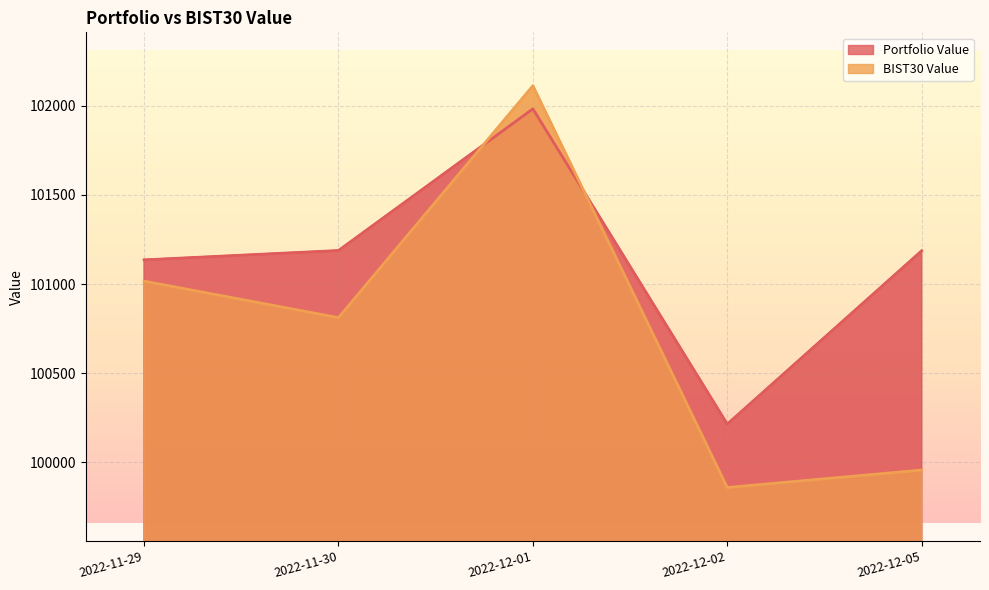

Is the value of BIST30 Value at 2022-11-29 greater than the value of Portfolio Value at 2022-12-05?

No